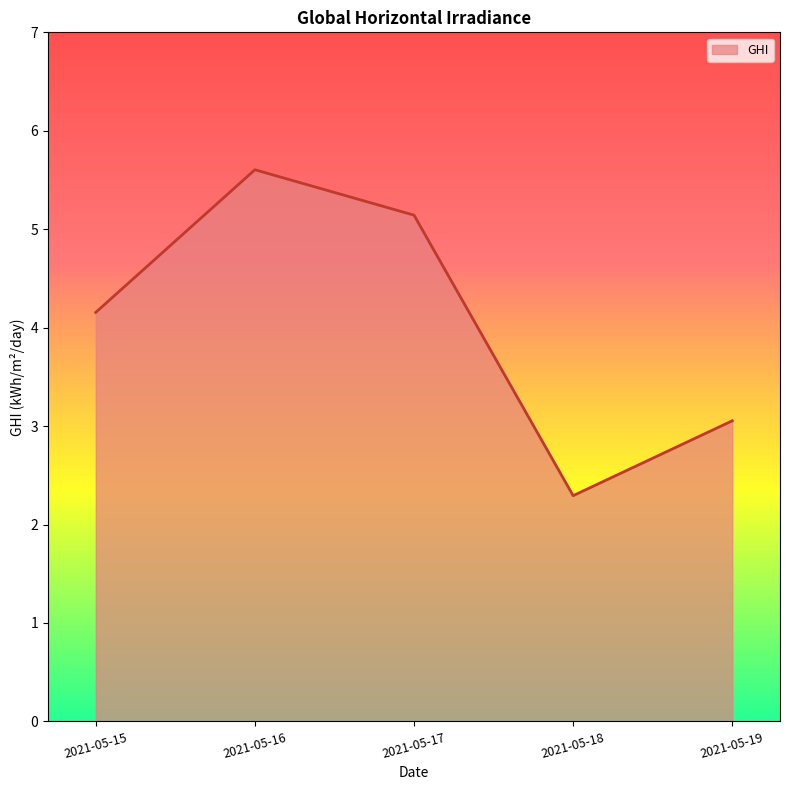

The chart shows a value of 5.6 at 2021-05-16. True or false?

True